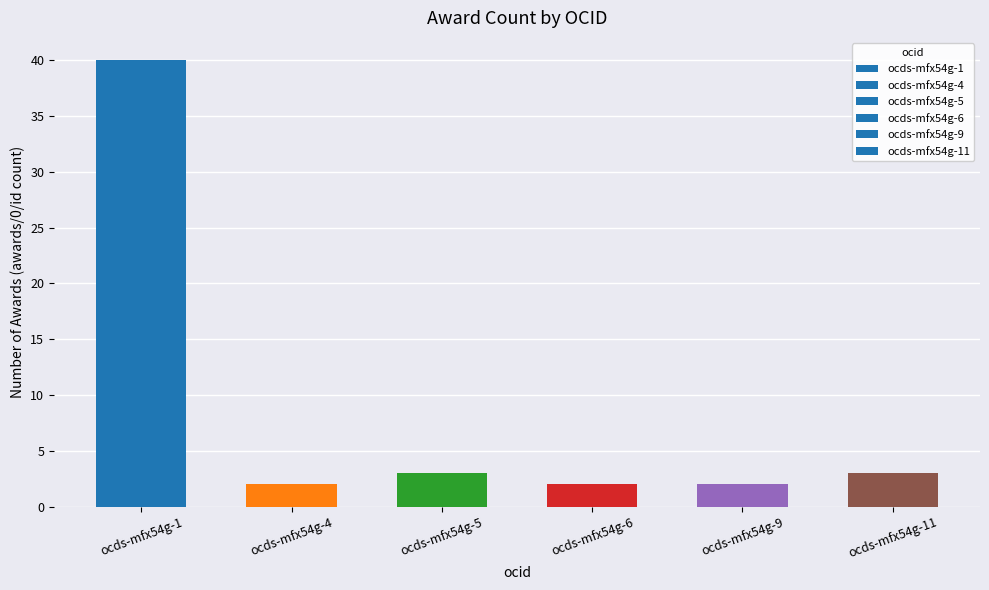

What is the value of the 4th bar from the left?

2